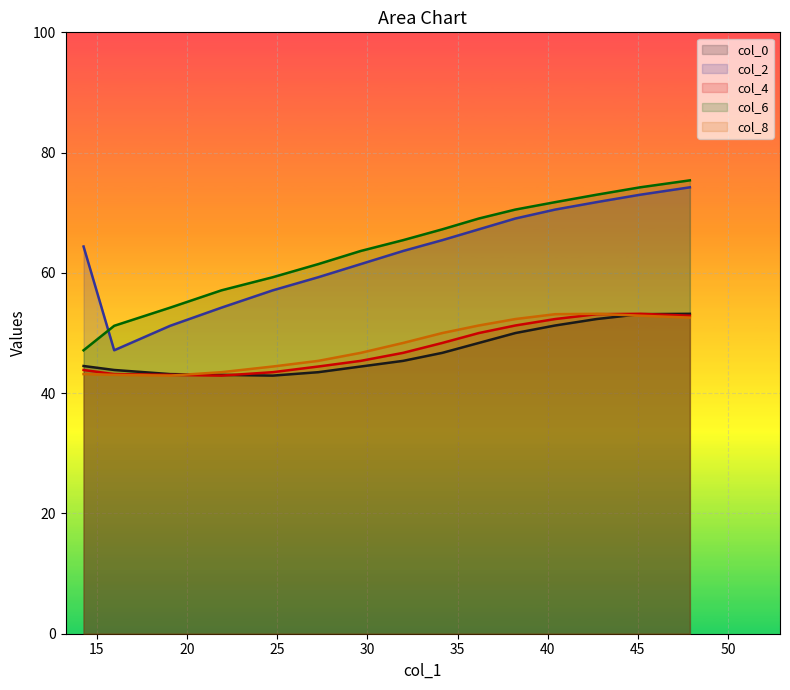

What is the lowest value of the col_0 series?

42.9